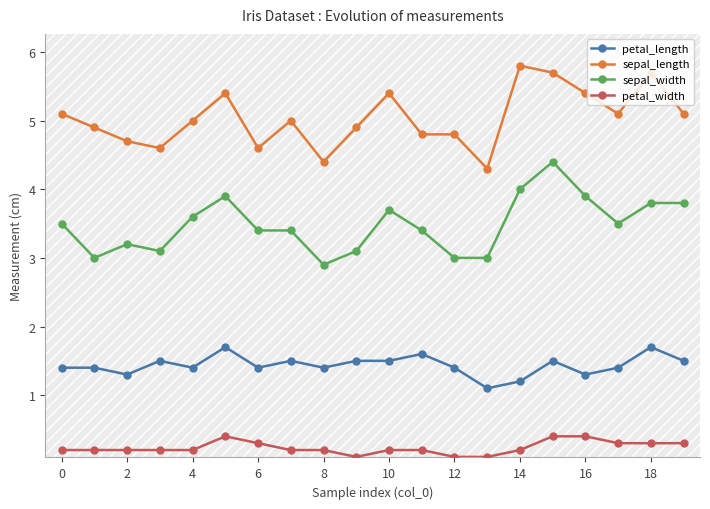

What is the maximum value for petal_width?

0.4